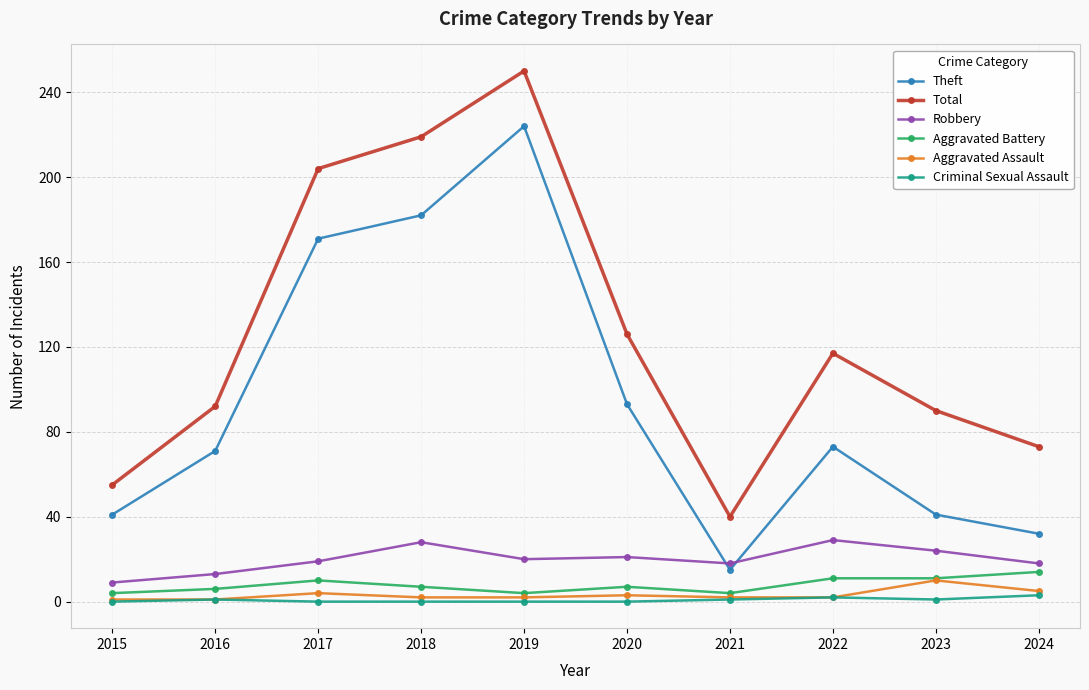

Where is Theft nearest to the value 119?

2020